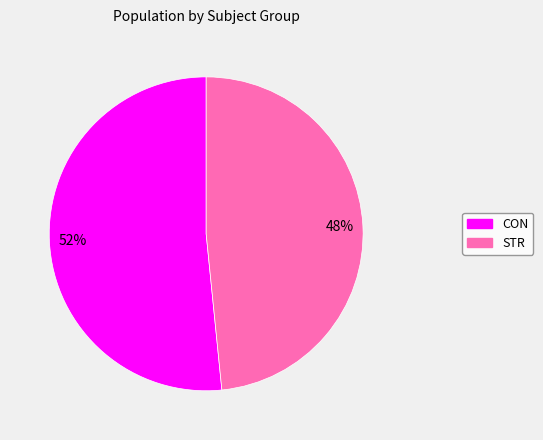

To the nearest percent, what is the average slice percentage?

50%